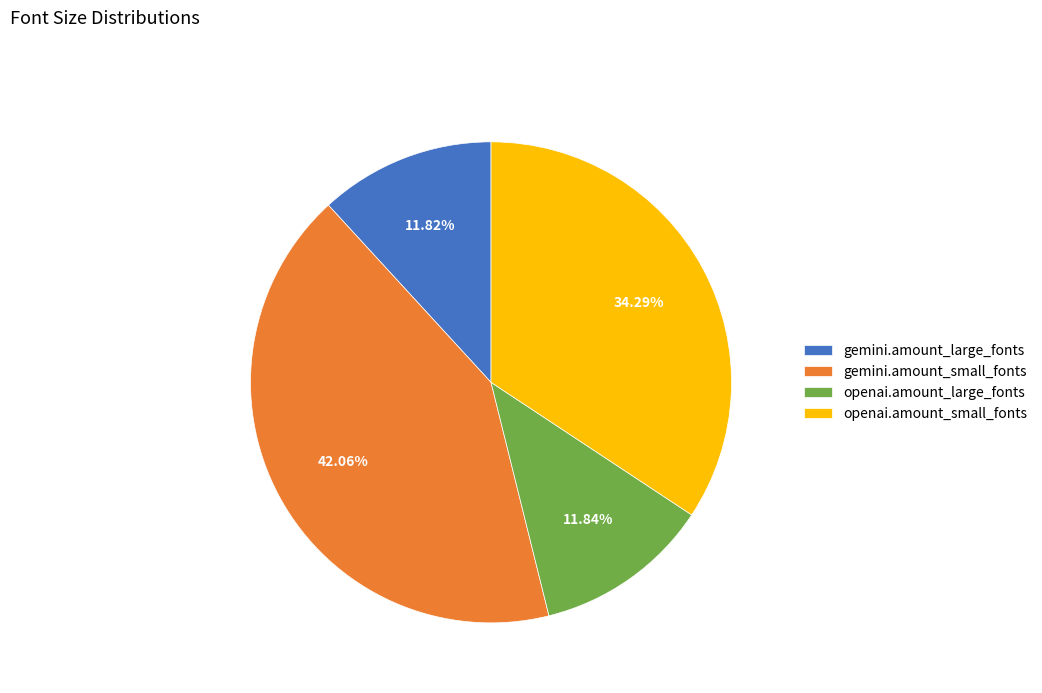

What is the ratio of the value at gemini.amount_small_fonts to the value at openai.amount_large_fonts?

3.6